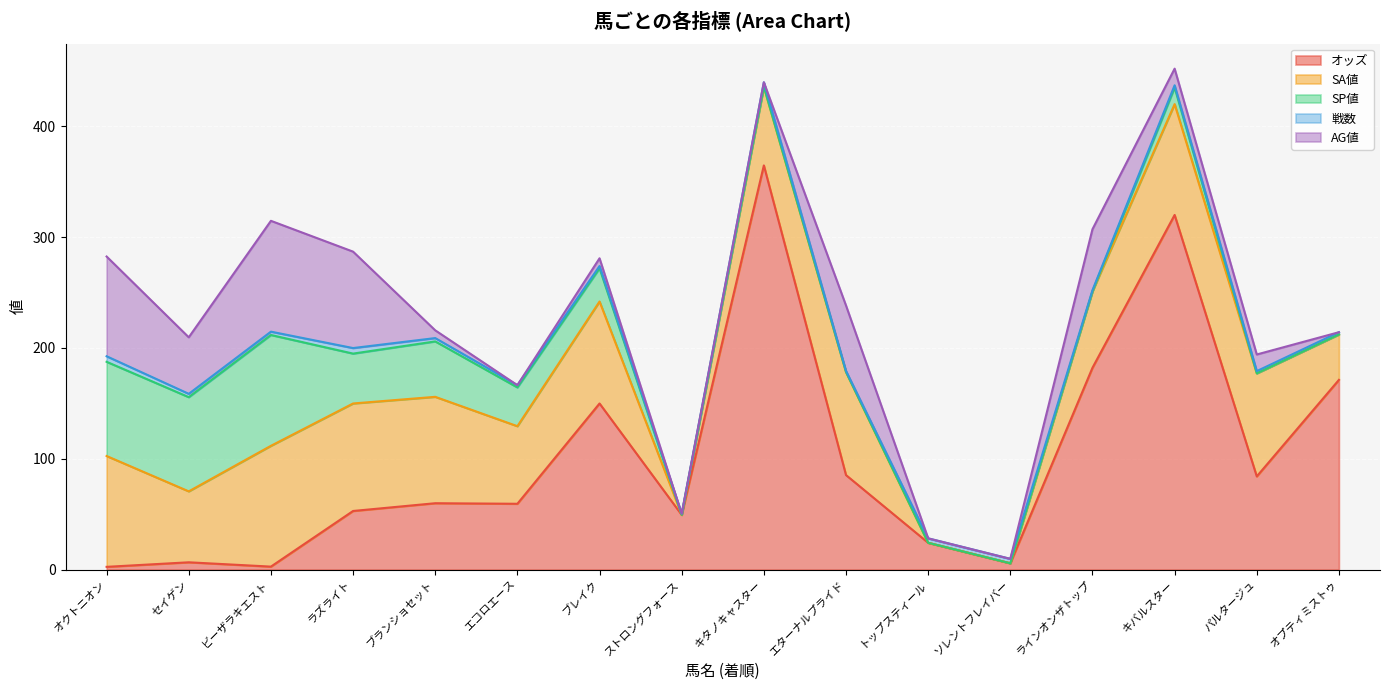

How many positive values does the AG値 series have?

10